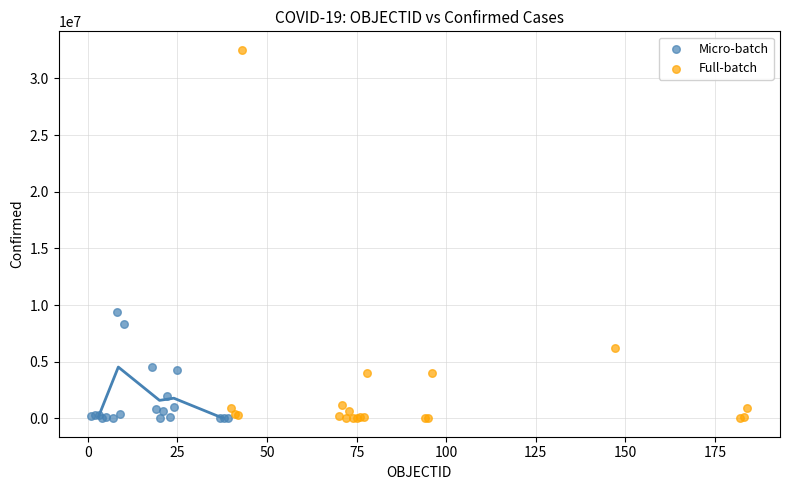

What are all the series names shown in the legend?

Micro-batch, Full-batch